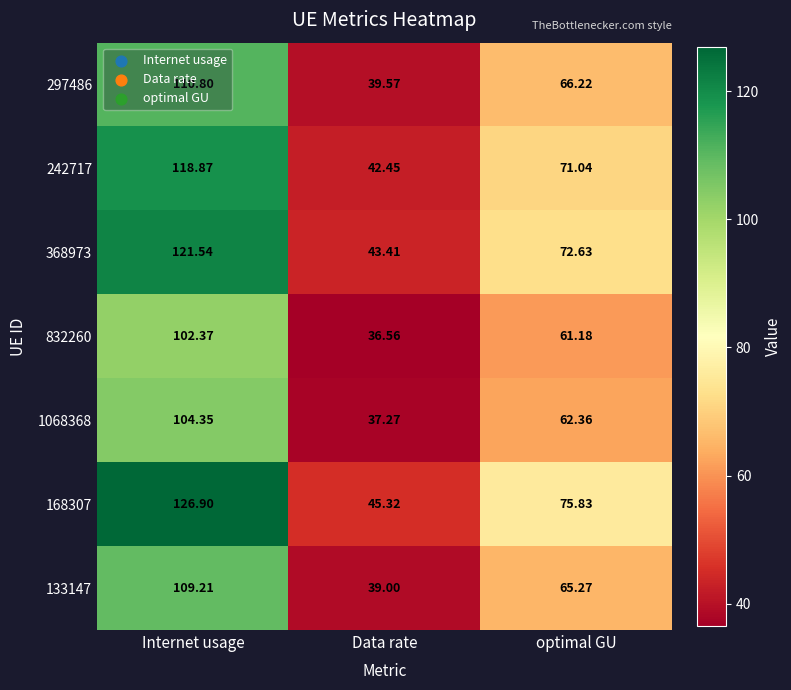

Rank the categories by 297486 value from highest to lowest.

Internet usage, optimal GU, Data rate